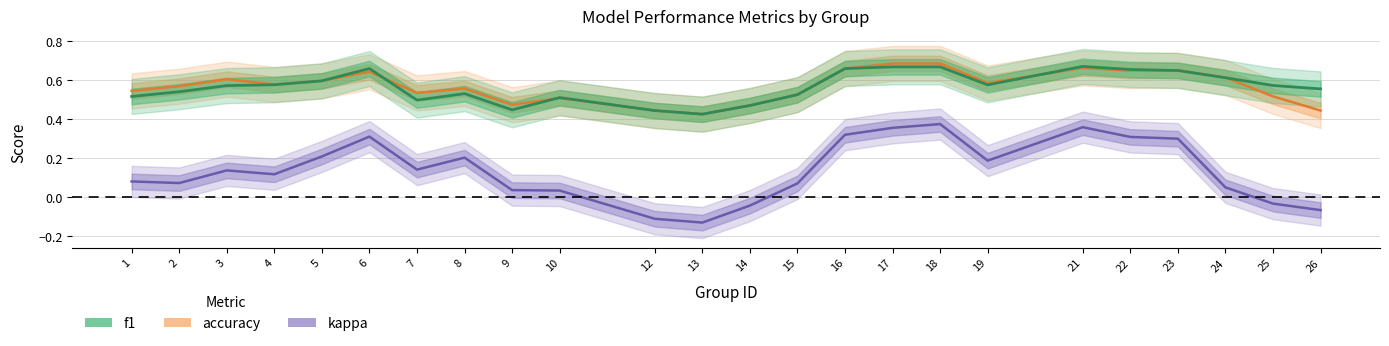

Is this an area chart (filled region under the line)?

No